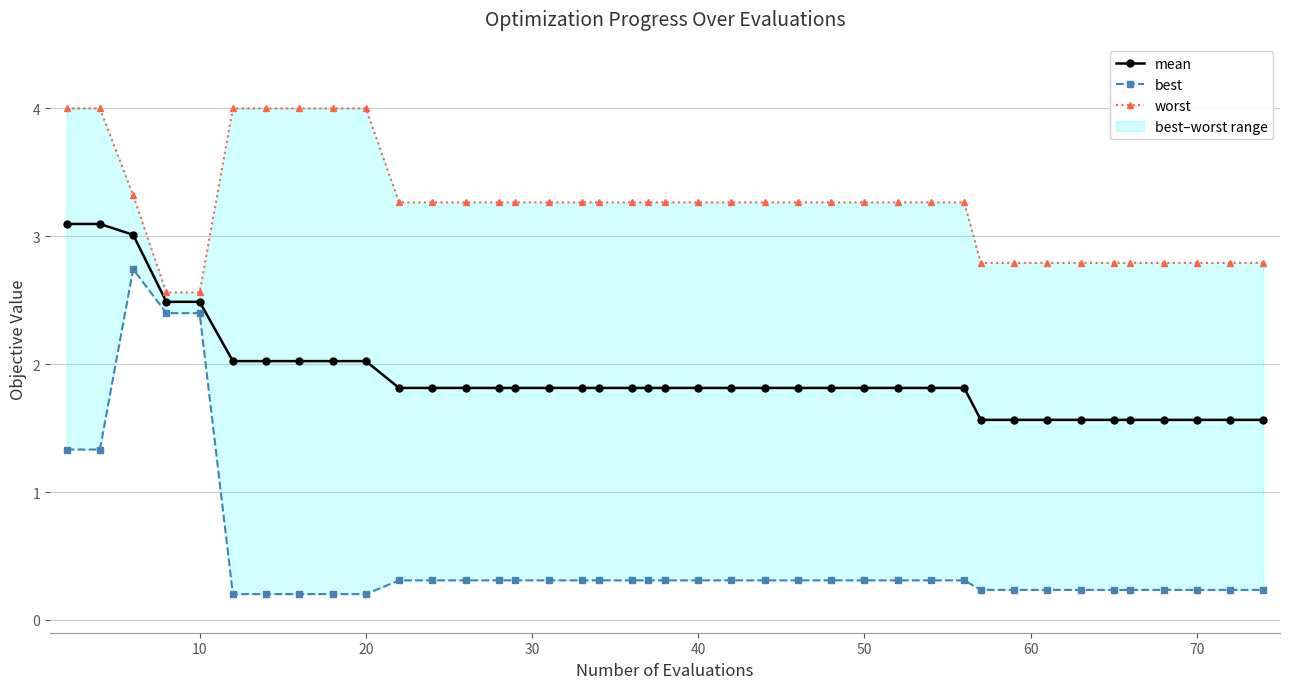

What is the difference between the second highest and second lowest values in the best series?

2.2